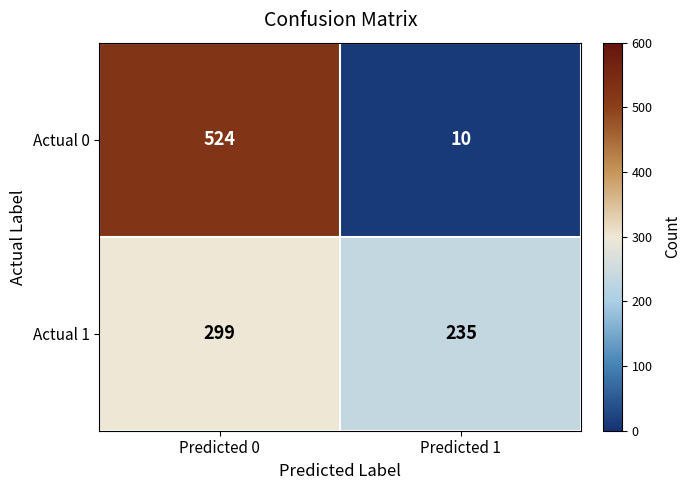

Which category has the lowest value in the Actual 0 series?

Predicted 1